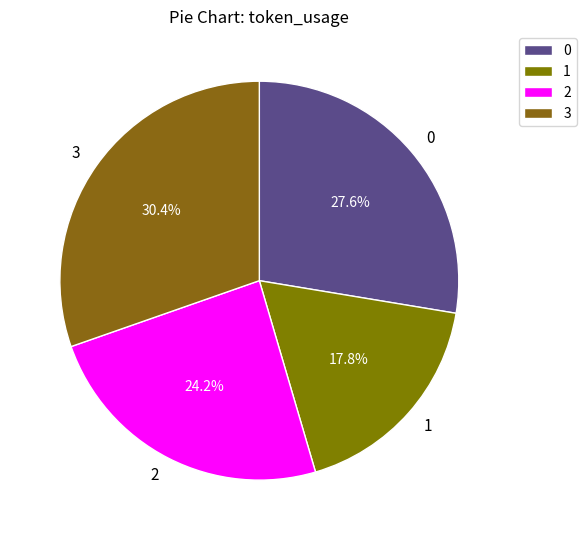

Which has a higher value, 1 or 3?

3